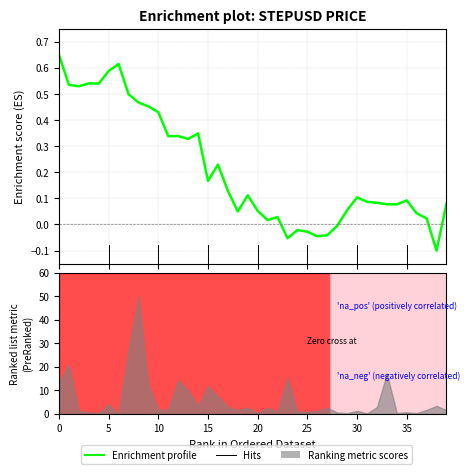

What is the label of the 31st point from the right?

9